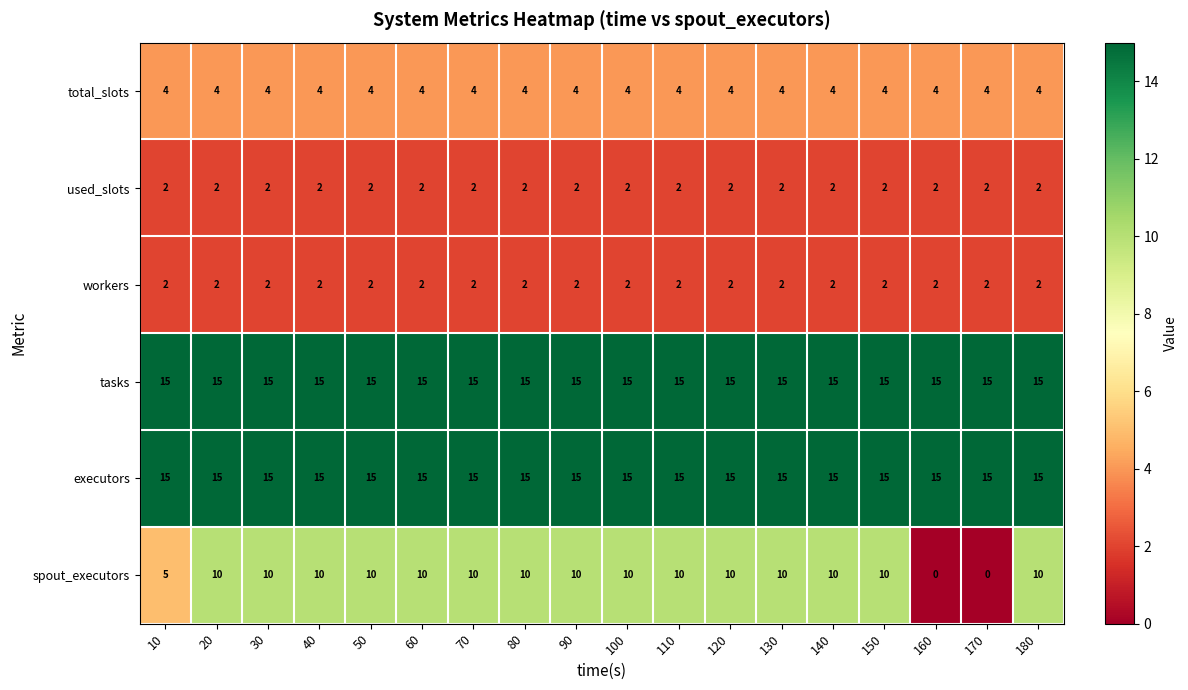

Is the value of used_slots at 60 greater than the value of tasks at 70?

No